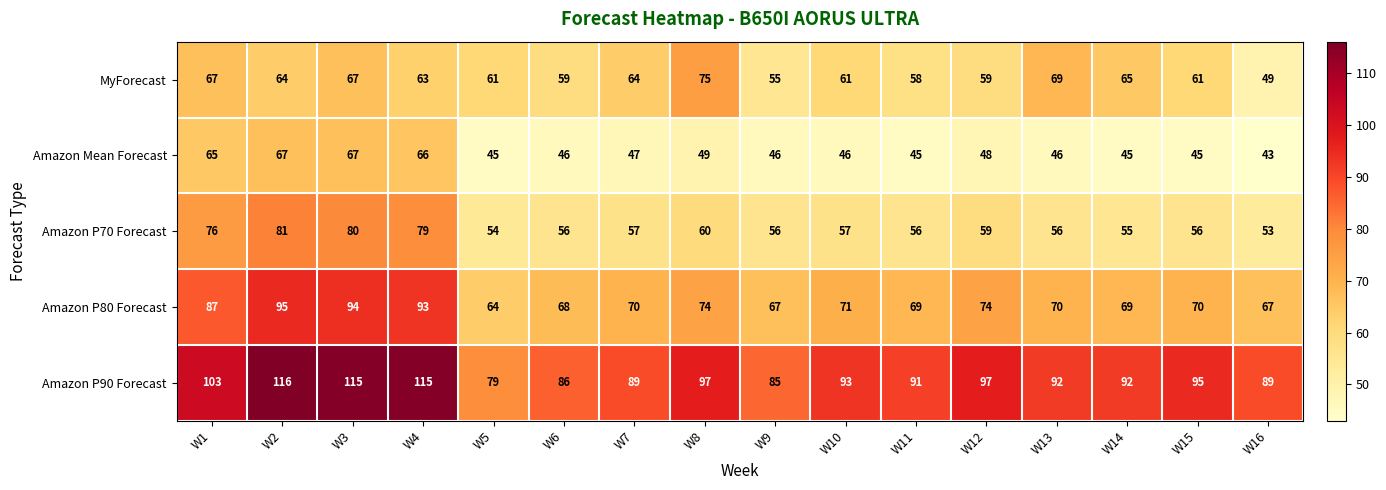

Which category has the highest value in the Amazon P90 Forecast series?

W2